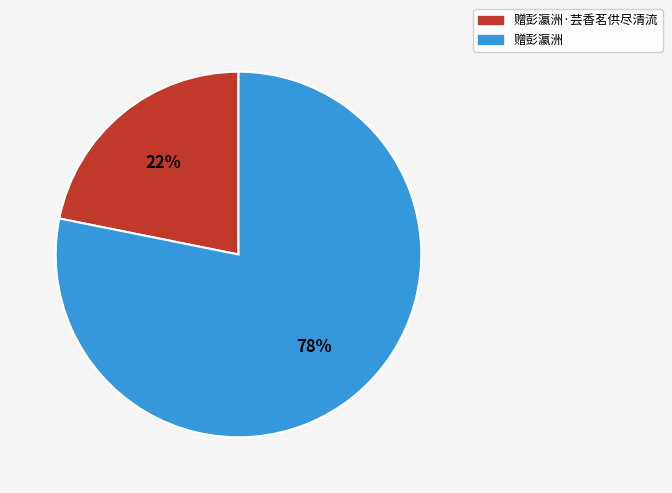

To the nearest percent, what is the average slice percentage?

50%